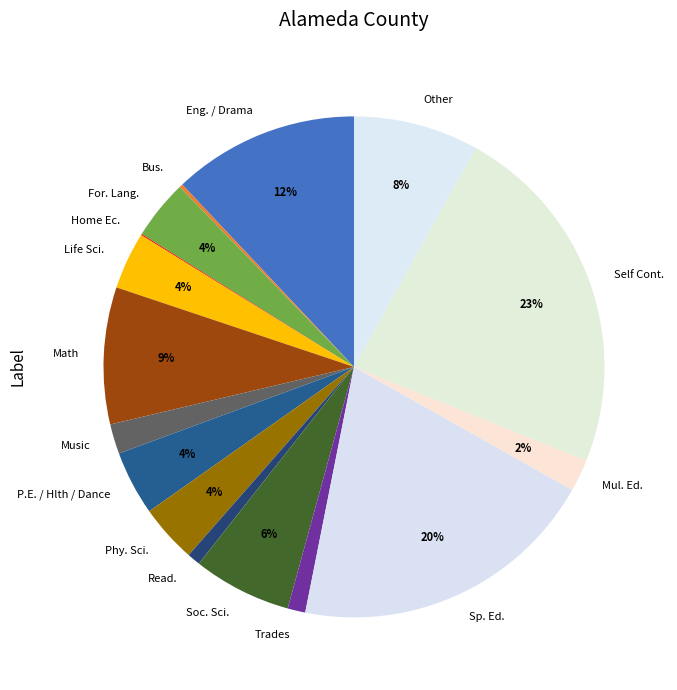

To the nearest percent, what percentage of the pie is P.E. / Hlth / Dance?

4%